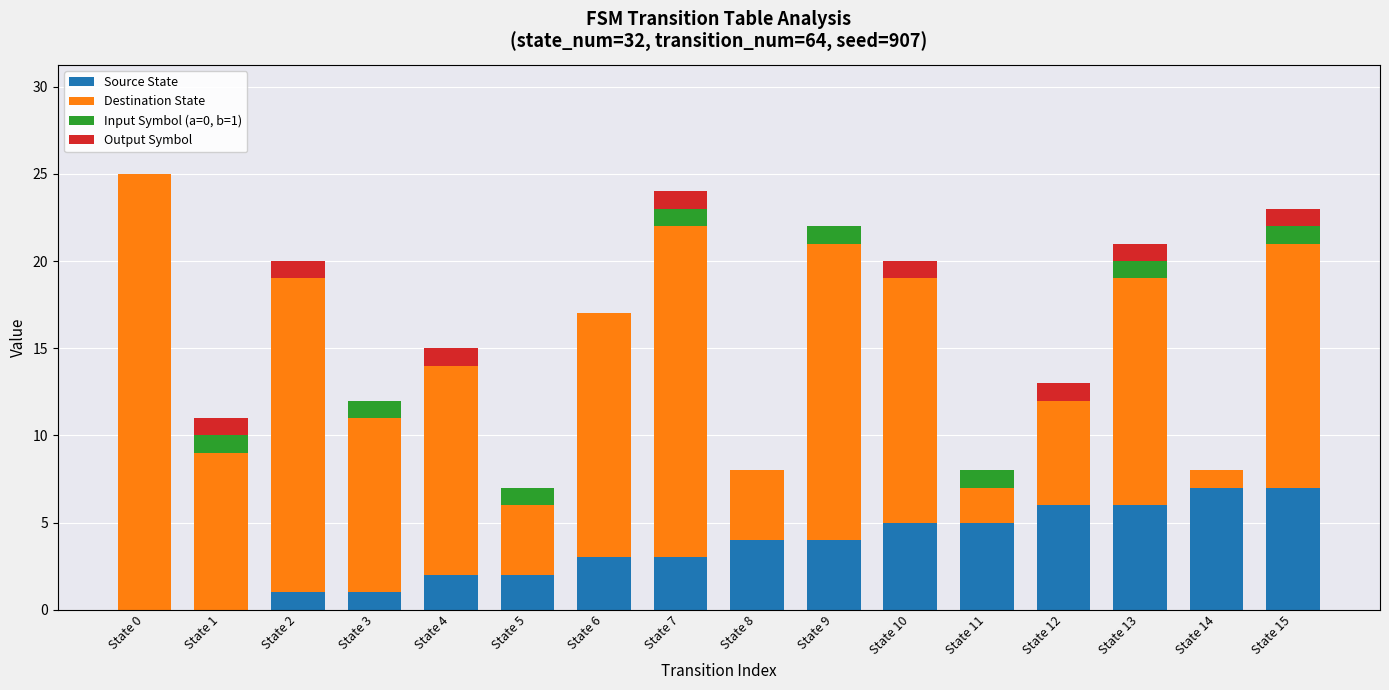

What is the maximum value for Source State?

7